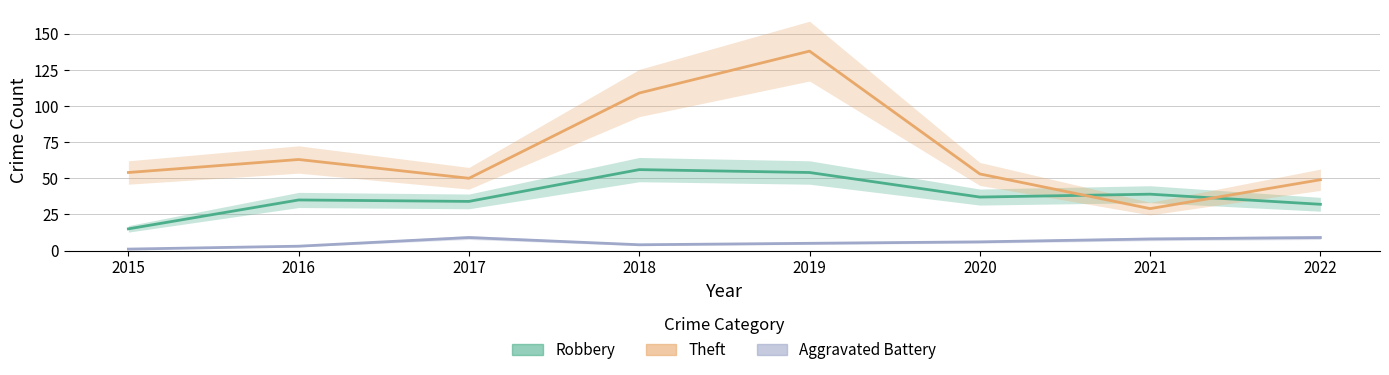

What is the difference between the Aggravated Battery values at 2016 and 2020?

3